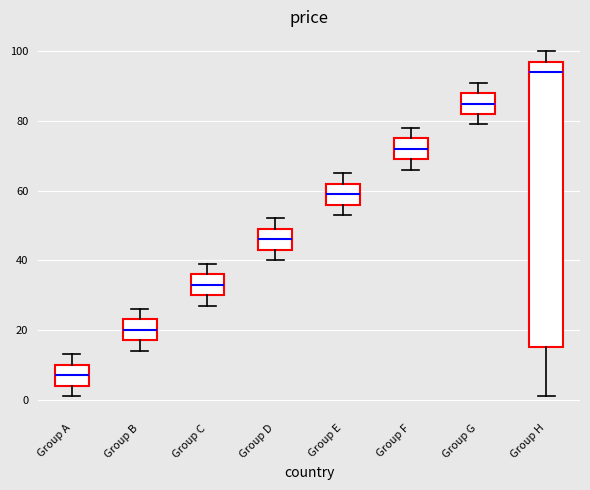

Which box has the lowest median line?

Group A